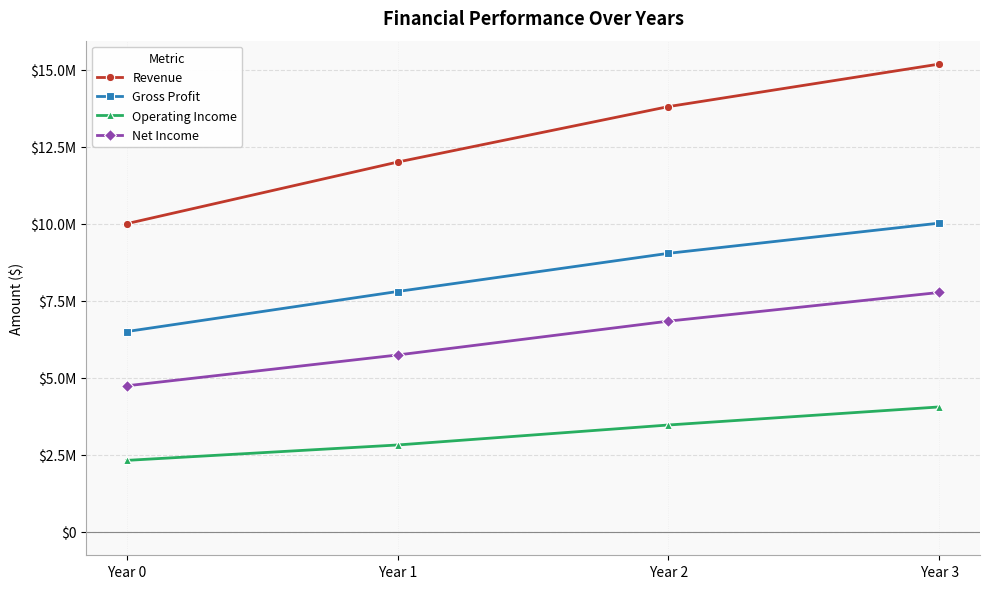

What is the value of the Revenue point at the 3rd from the left?

13800000.0